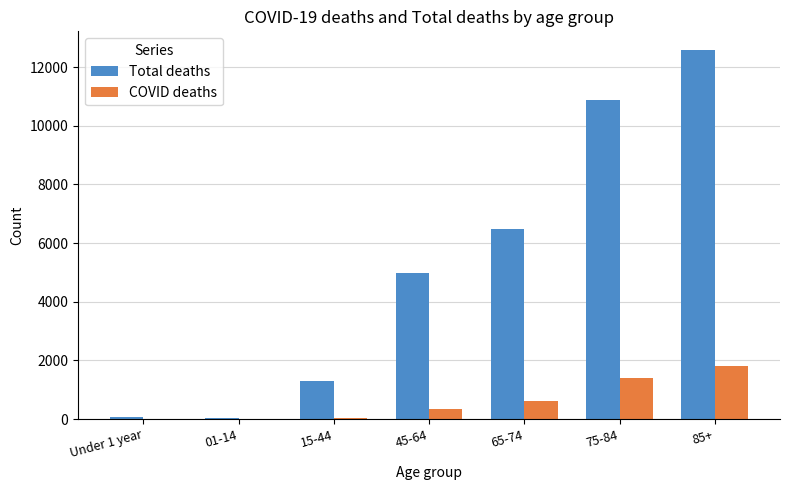

True or false: Total deaths has a value of 6258 at 85+.

False